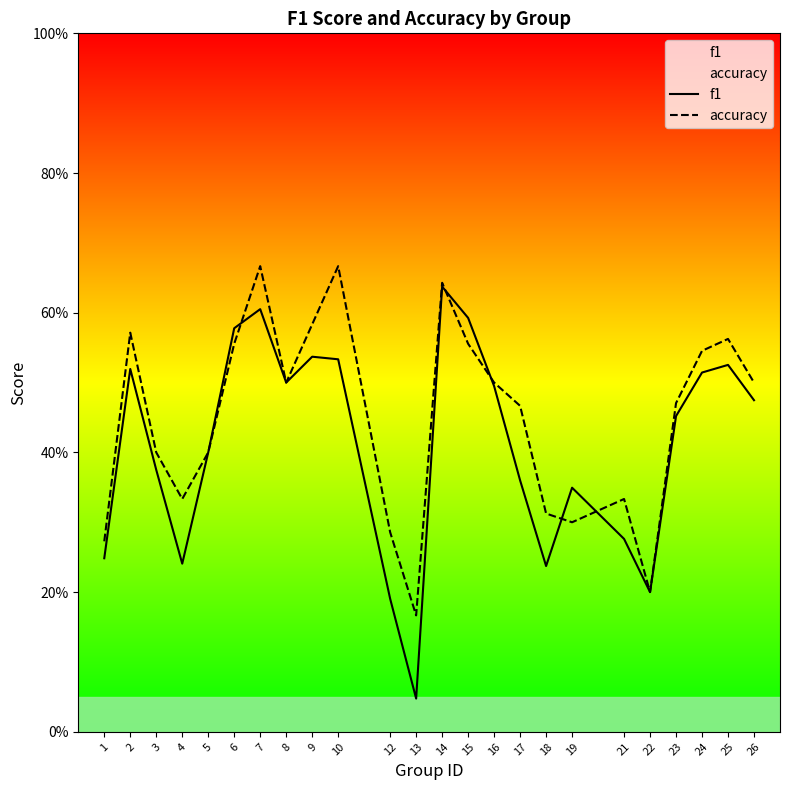

The f1 series shows 0.5 at 24. True or false?

True